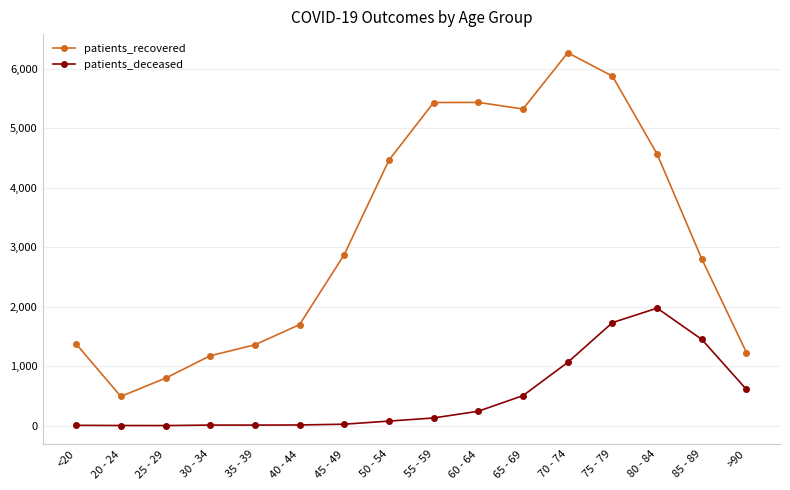

True or false: patients_deceased has more than 0 points higher than both neighbors.

True